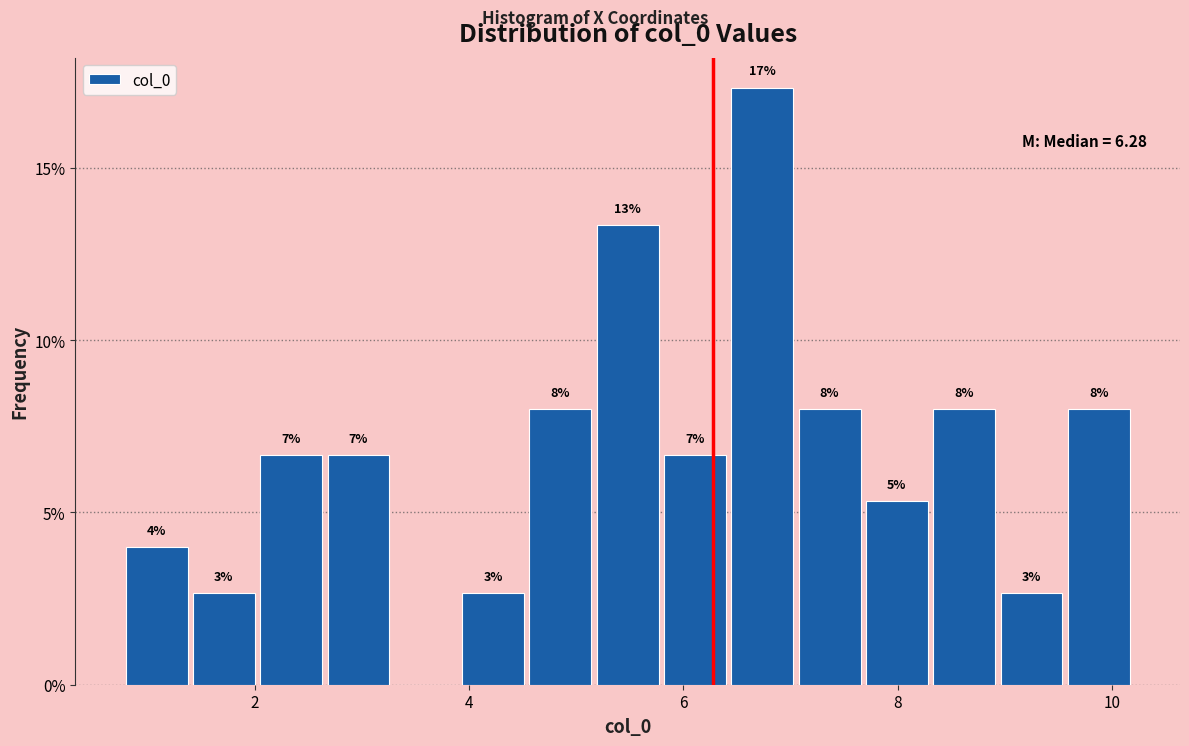

Around what value on the x-axis is the tallest bar? Give the approximate position of its centre, as read against the axis.

6.8